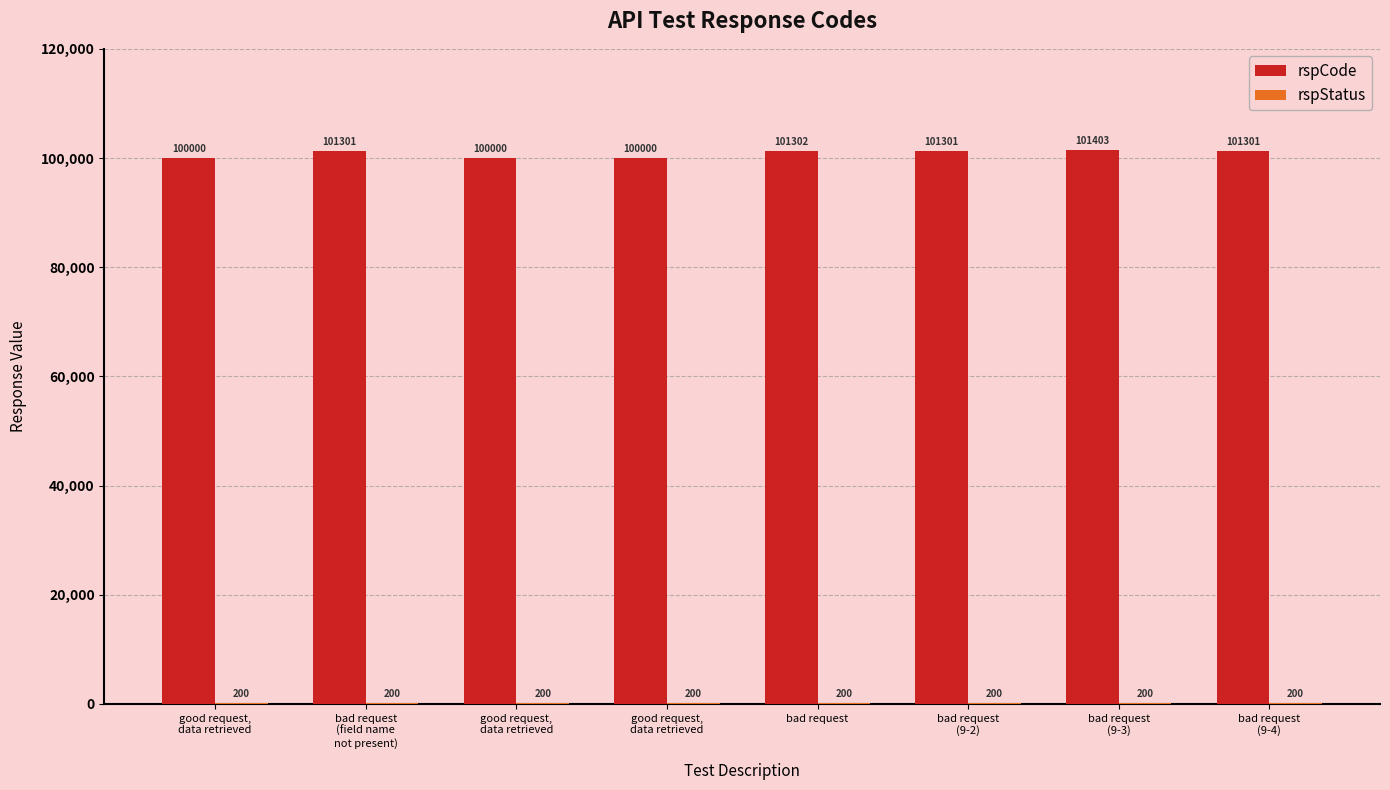

At how many categories does at least one series exceed 10772?

8